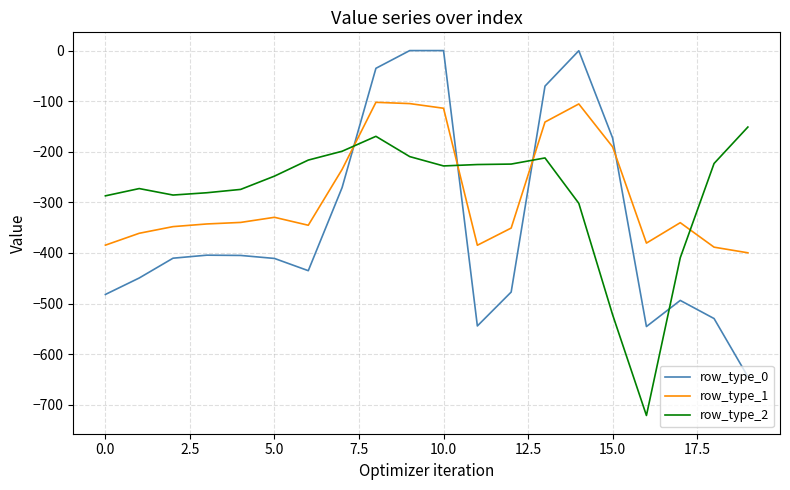

What is the difference between the maximum and minimum values in the row_type_1 series?

297.4